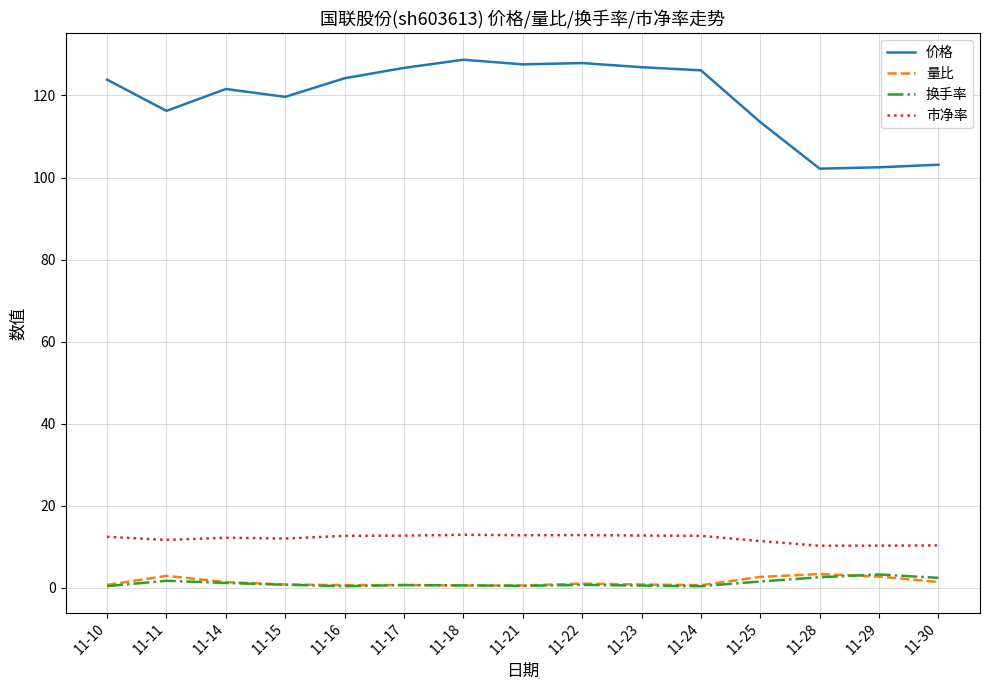

True or false: 价格 and 换手率 cross at least once.

False